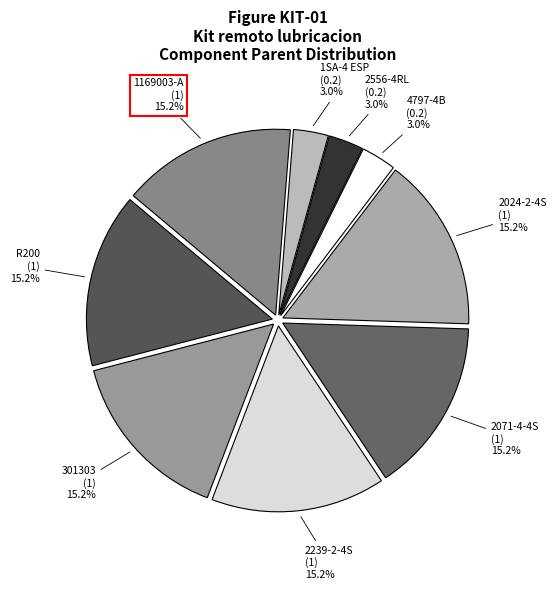

To the nearest percent, what is the combined percentage of 1169003-A and 2239-2-4S?

30%